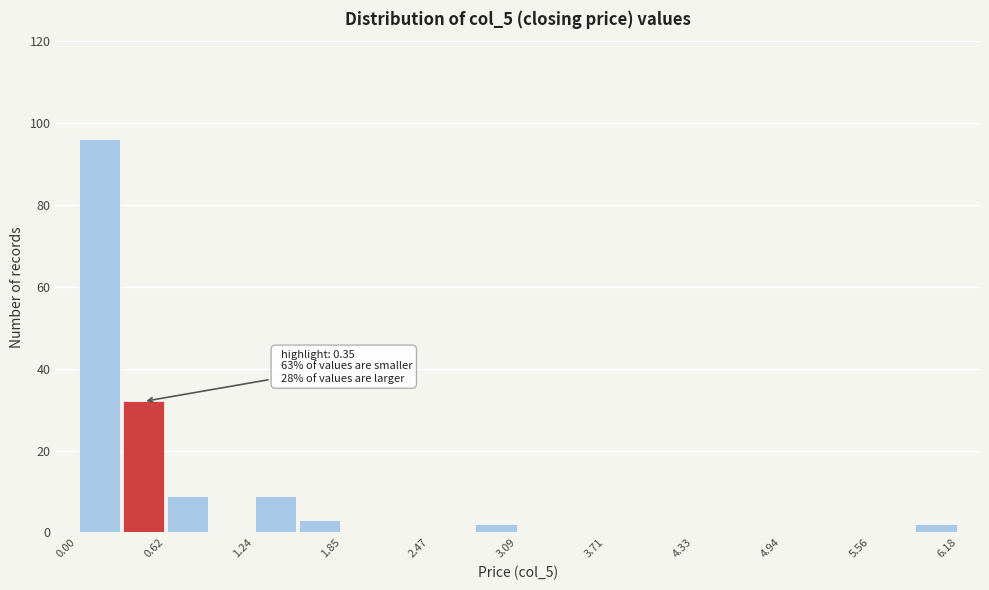

Read against the x-axis, roughly where is the centre of the tallest bar?

0.2